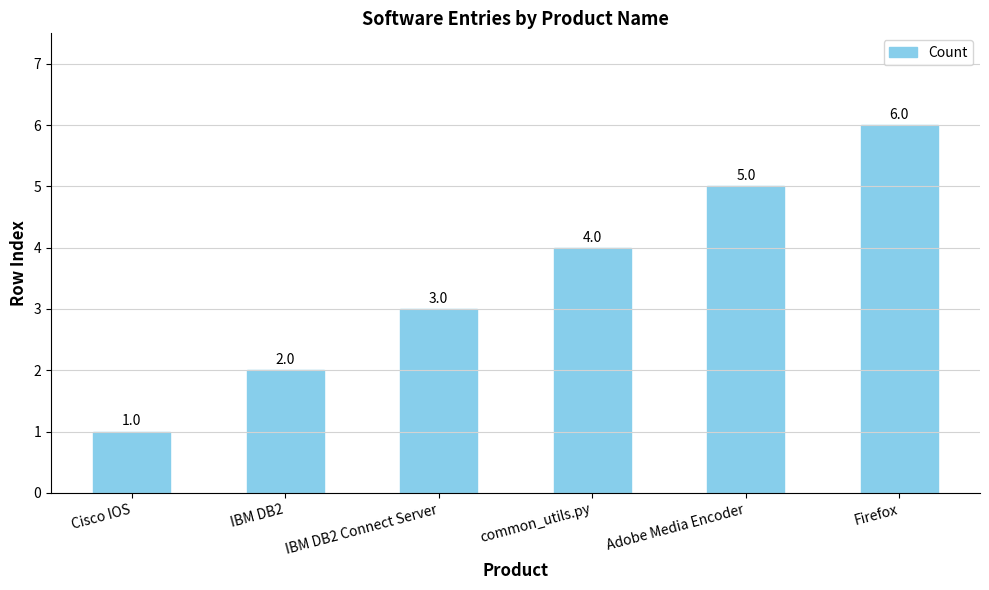

Reading right to left, extract all data points from this chart.

Firefox=6	Adobe Media Encoder=5	common_utils.py=4	IBM DB2 Connect Server=3	IBM DB2=2	Cisco IOS=1